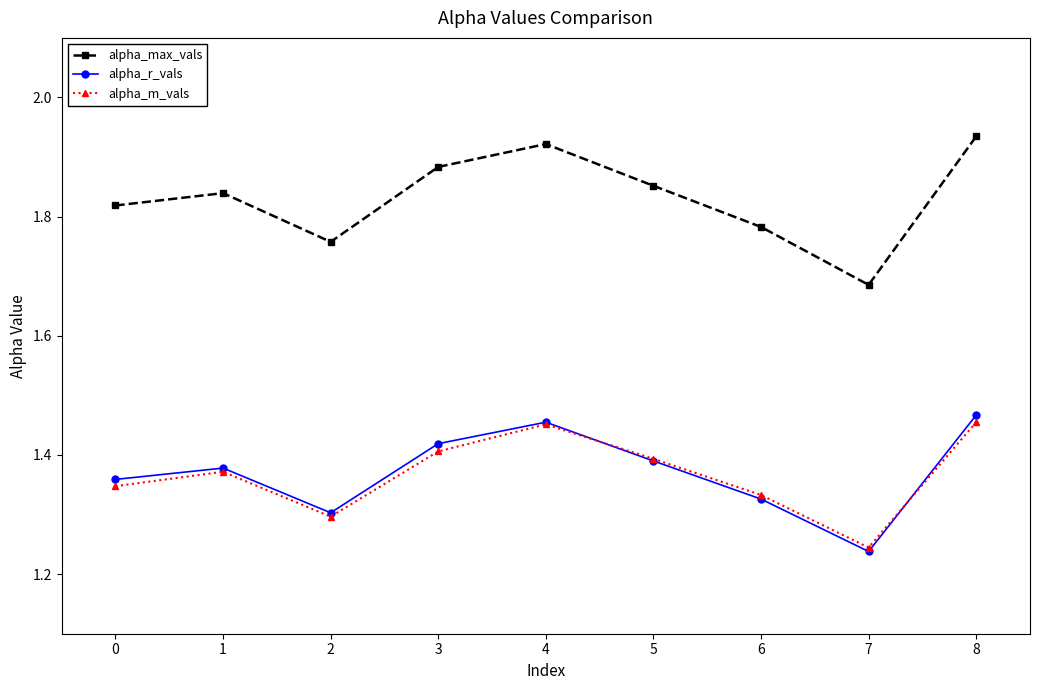

How many interior local peaks does the alpha_r_vals series have?

2